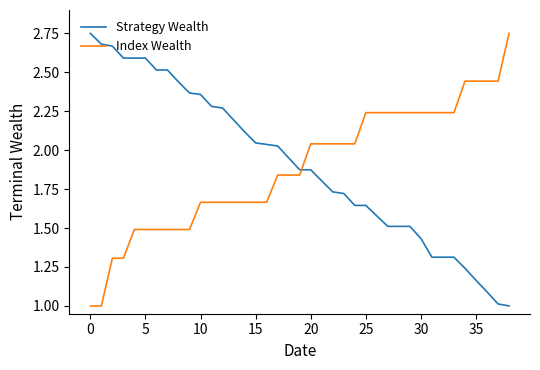

How many times do Index Wealth and Strategy Wealth cross each other?

1